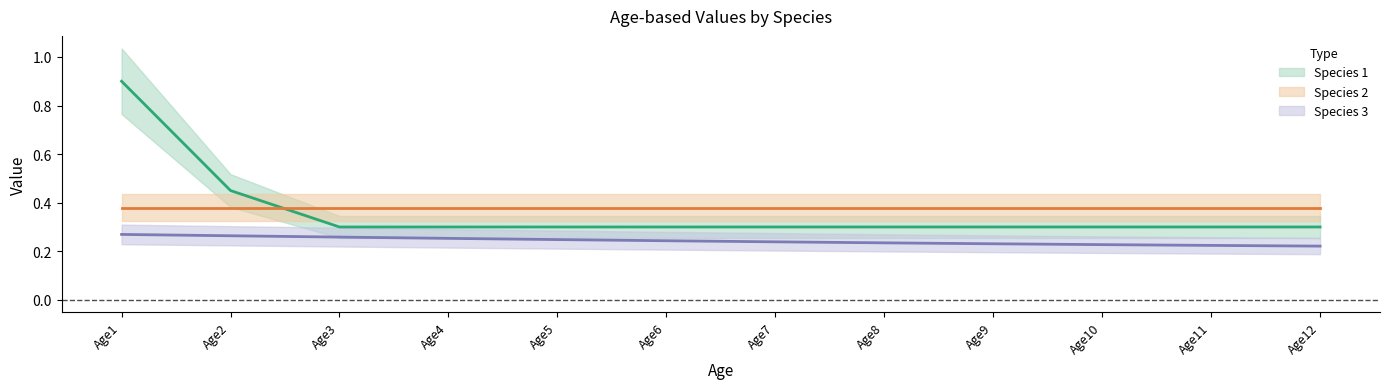

What is the minimum value shown in the chart?

0.2